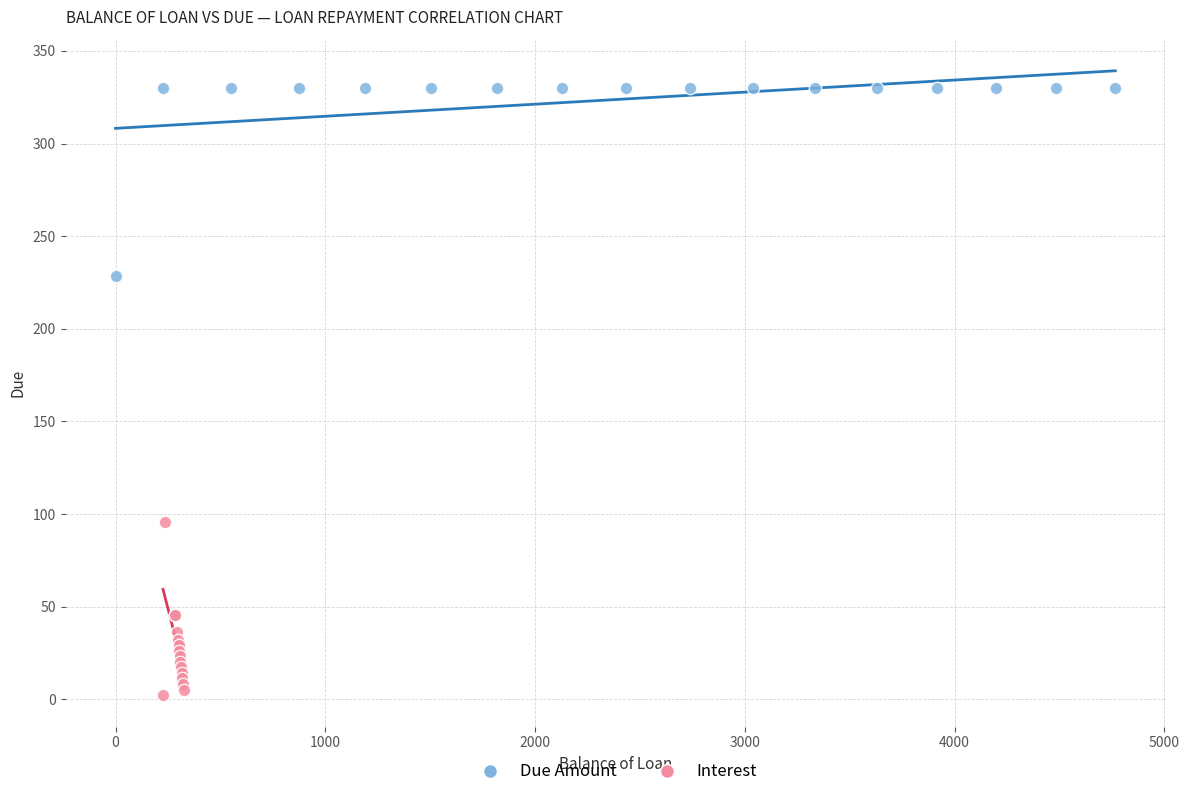

Which series reaches the maximum Y coordinate?

Due Amount